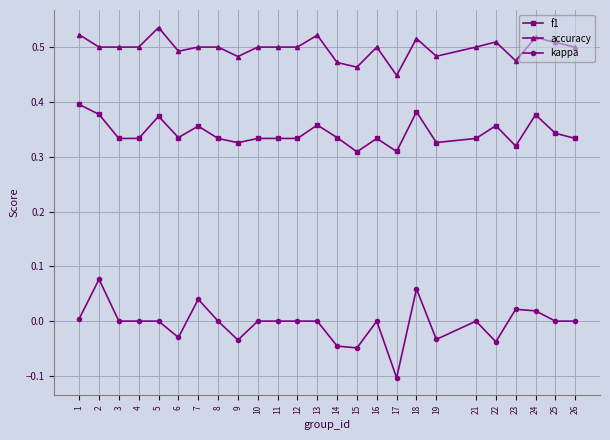

Count the number of data series in this chart.

3